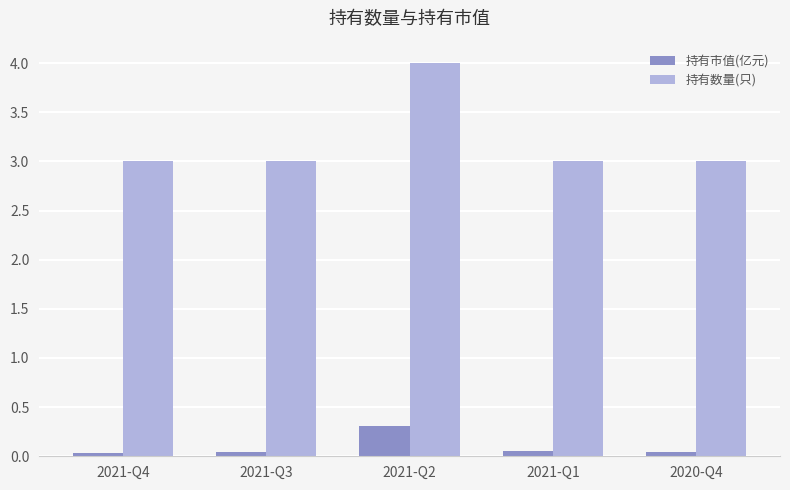

What is the spread (max minus min) of values at 2021-Q3?

3.0